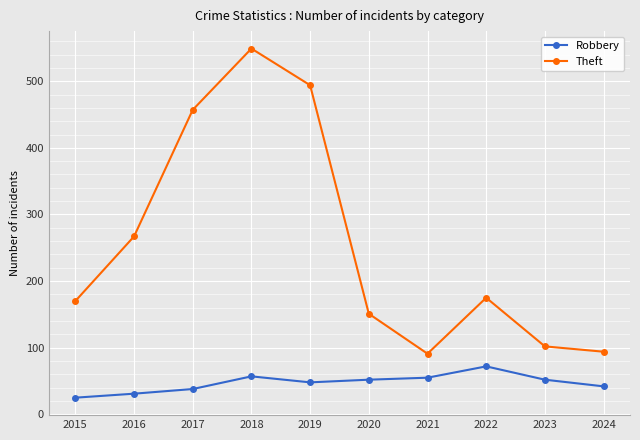

True or false: Robbery and Theft cross at least once.

False